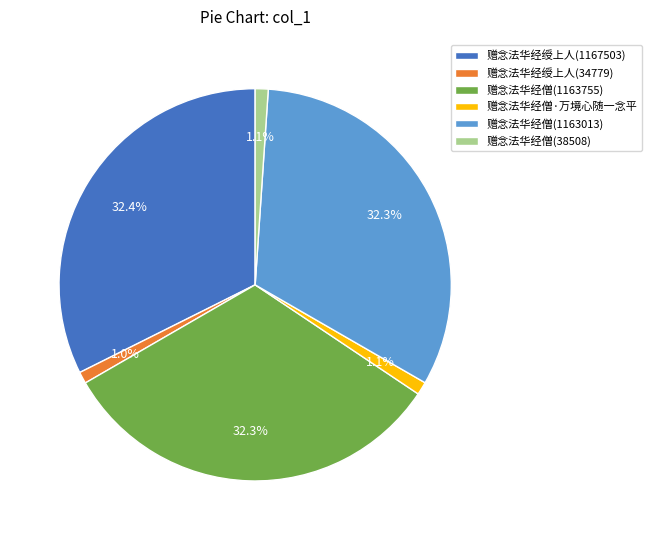

Is there any slice that represents more than half of the pie?

No